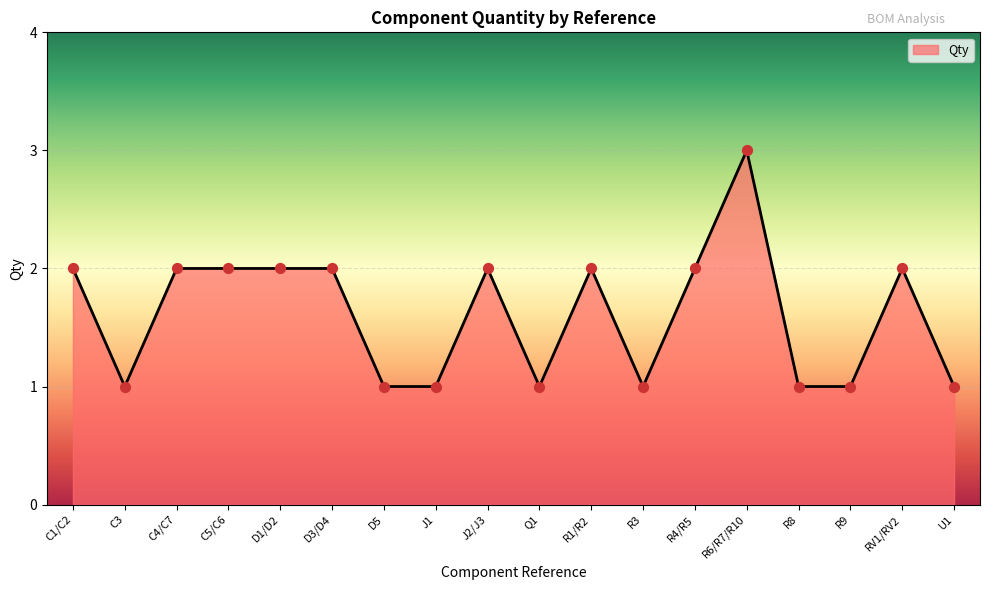

What is the change in value from D1/D2 to R3?

-1